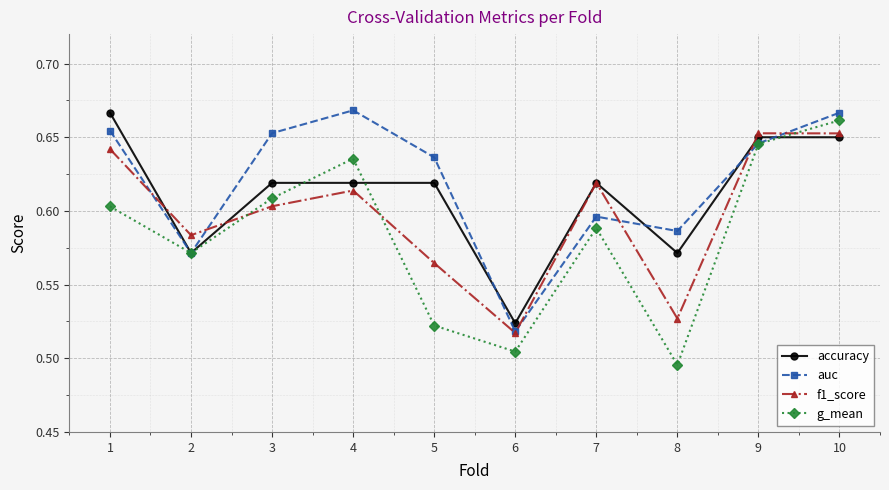

At which label does auc reach its minimum?

6